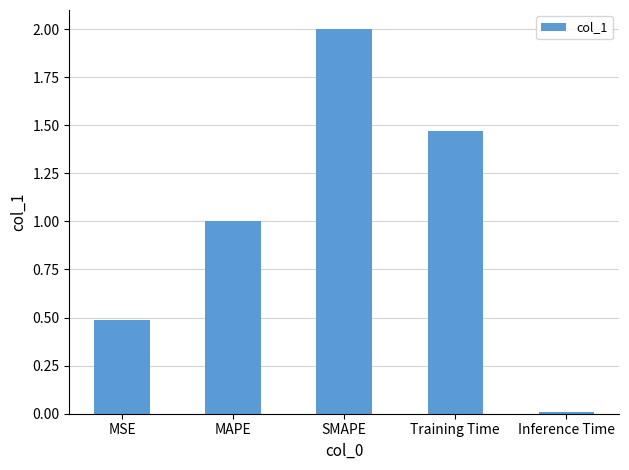

Rank the categories by value from highest to lowest.

SMAPE, Training Time, MAPE, MSE, Inference Time